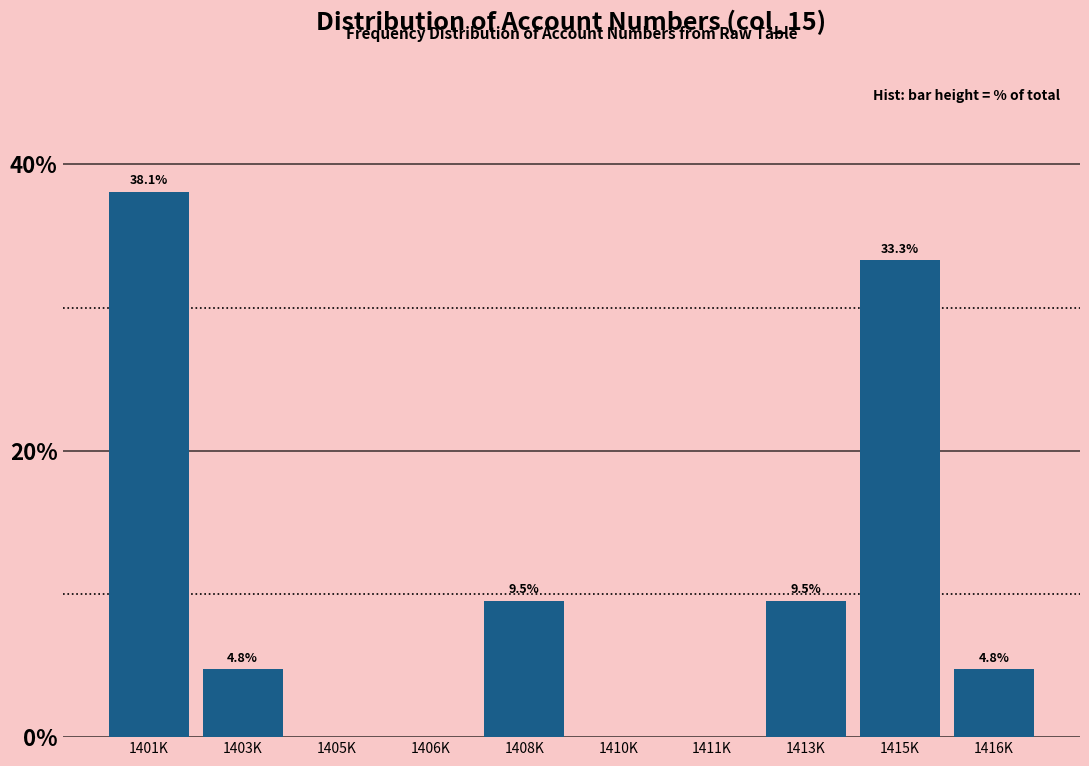

Reading left to right, what are all the values shown in this chart?

1401K=38.1	1403K=4.8	1405K=0.0	1406K=0.0	1408K=9.5	1410K=0.0	1411K=0.0	1413K=9.5	1415K=33.3	1416K=4.8